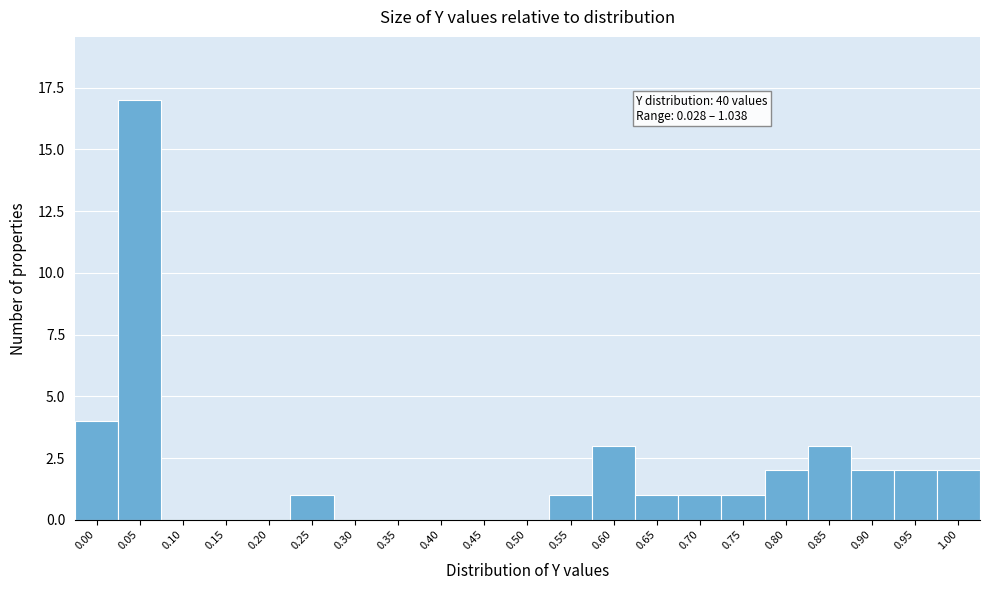

Reading left to right, extract all data points from this chart.

0.00=4	0.05=17	0.10=0	0.15=0	0.20=0	0.25=1	0.30=0	0.35=0	0.40=0	0.45=0	0.50=0	0.55=1	0.60=3	0.65=1	0.70=1	0.75=1	0.80=2	0.85=3	0.90=2	0.95=2	1.00=2